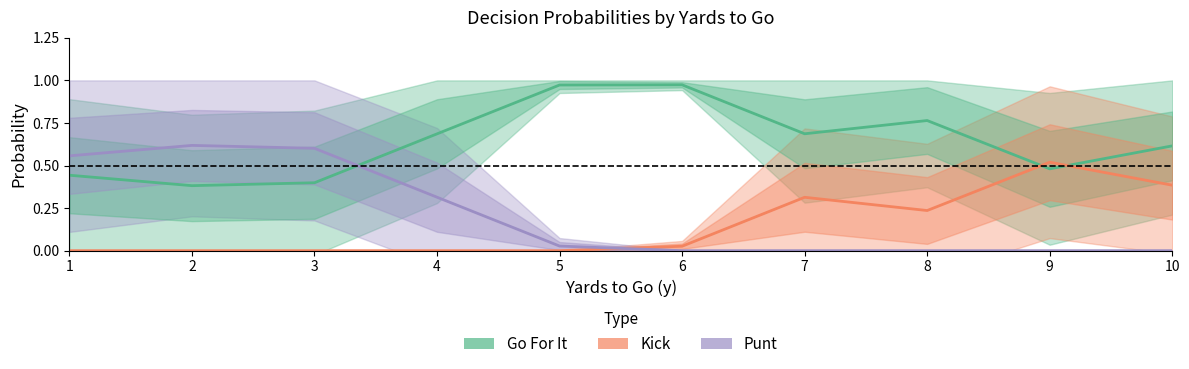

Which series has the largest total across all categories?

Go For It